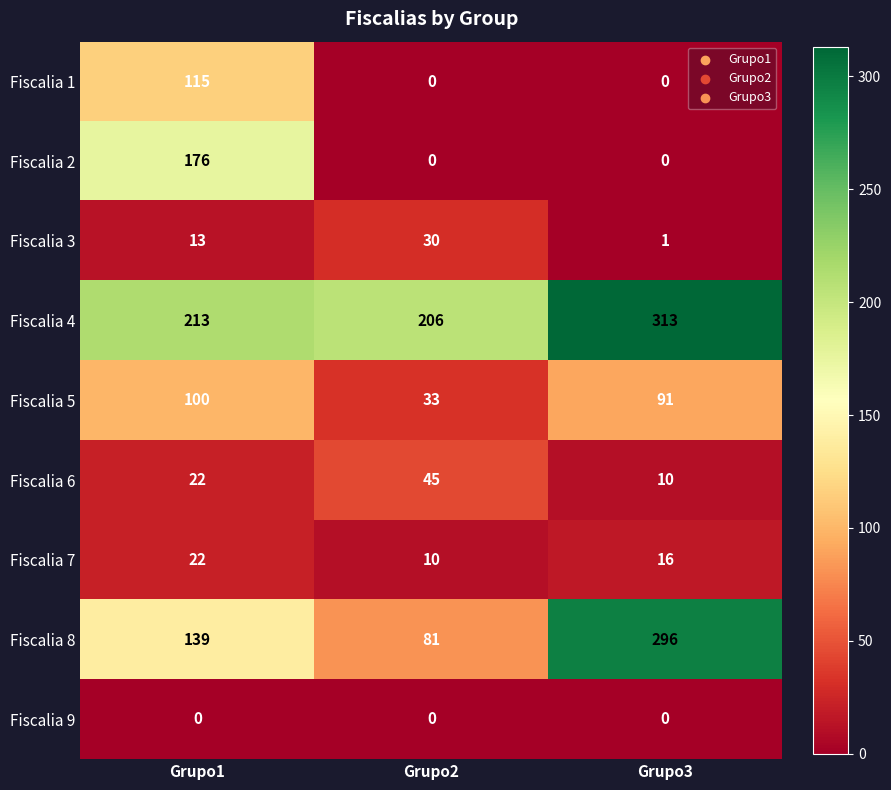

True or false: Fiscalia 6 has a value of 10 at Grupo3.

True